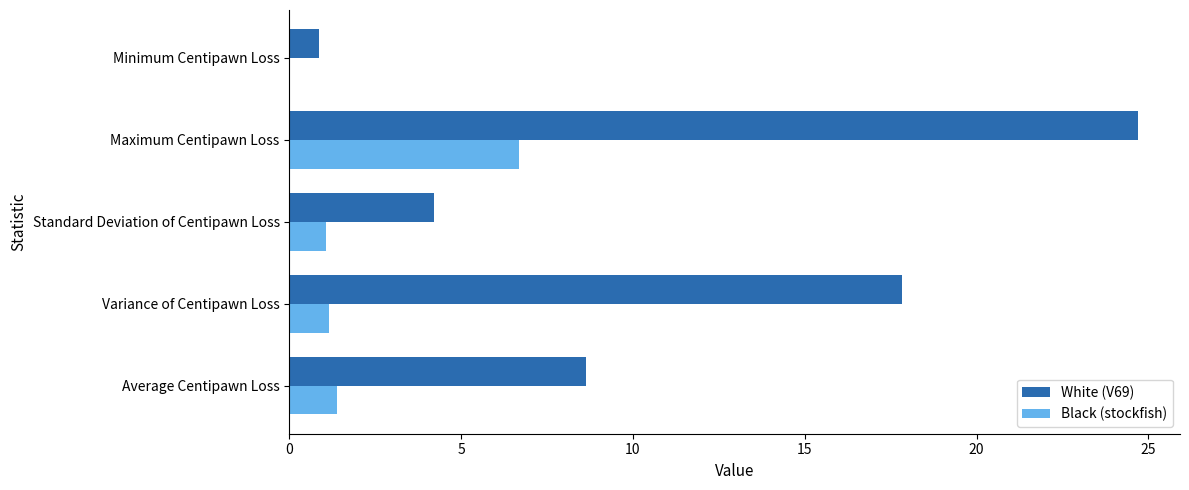

Which series has the largest total across all categories?

White (V69)